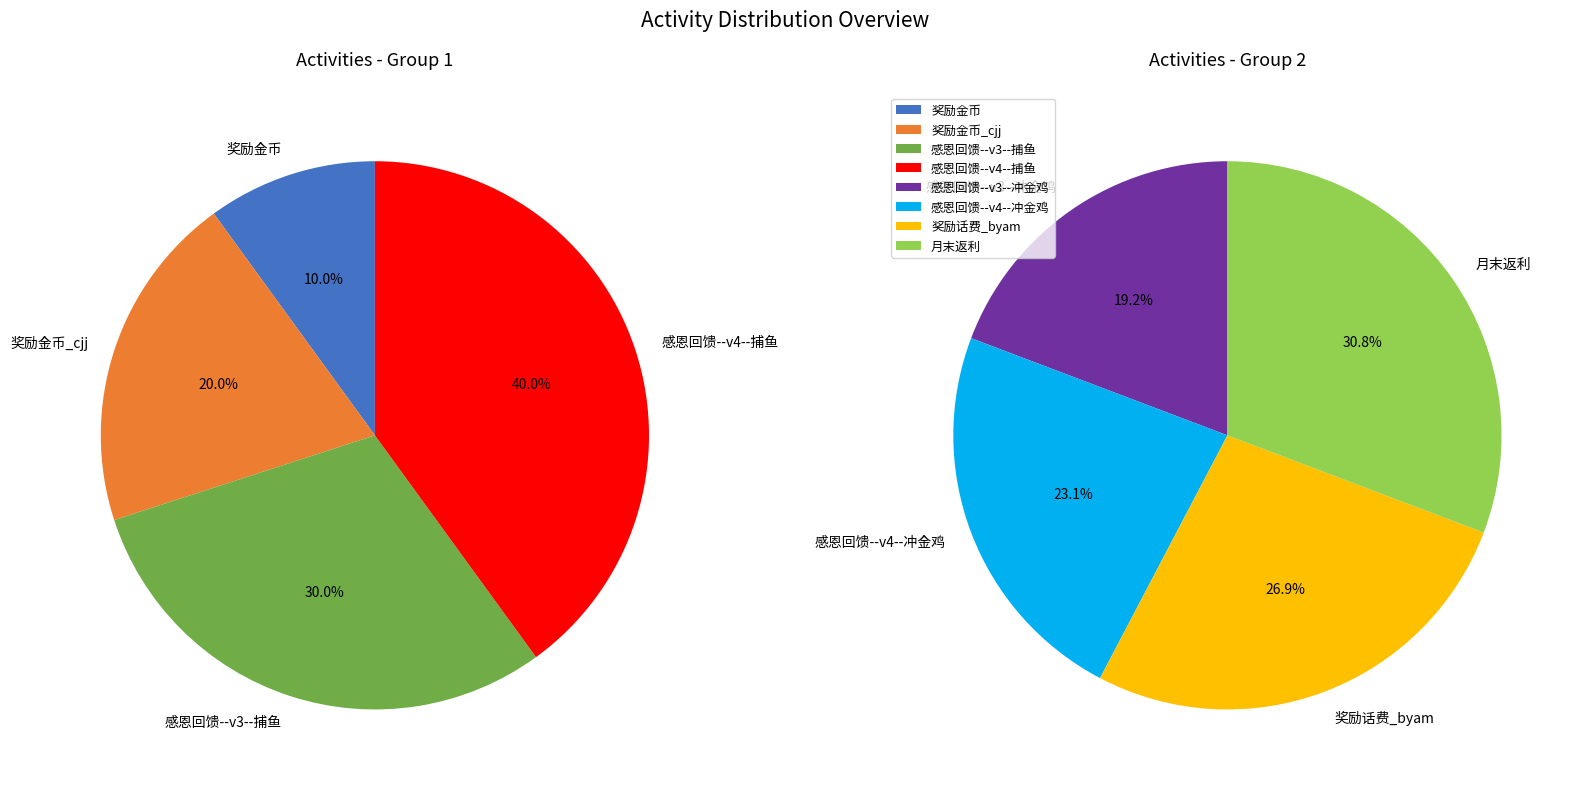

Does 感恩回馈--v4--冲金鸡 represent more than half of the total?

No